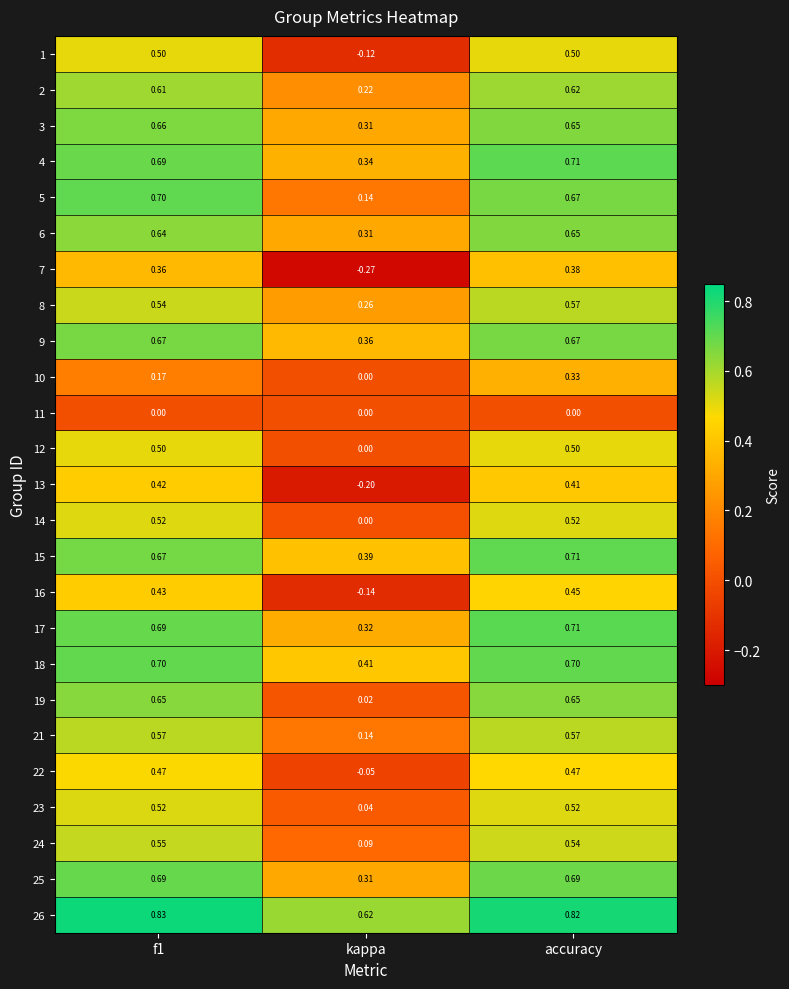

At which category is the sum across all series the highest?

accuracy